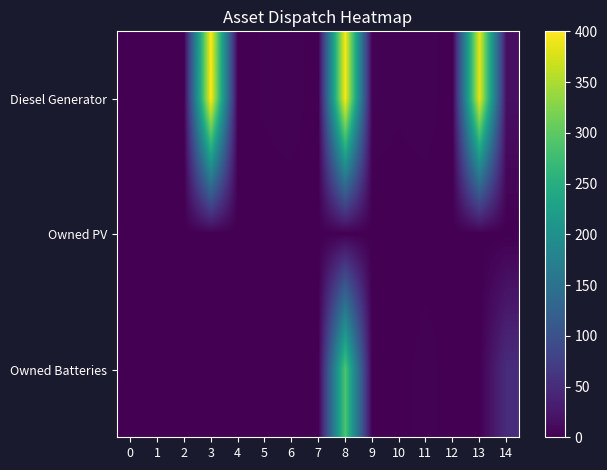

At how many categories does at least one series exceed 301?

3